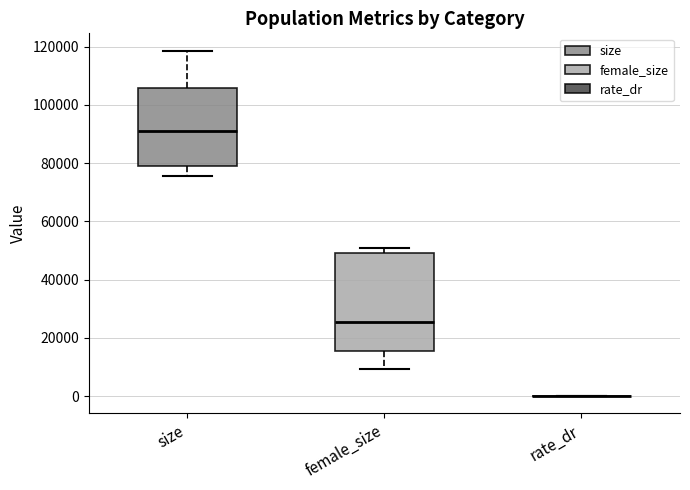

Comparing the boxes themselves (not the whiskers), which one is the tallest?

female_size